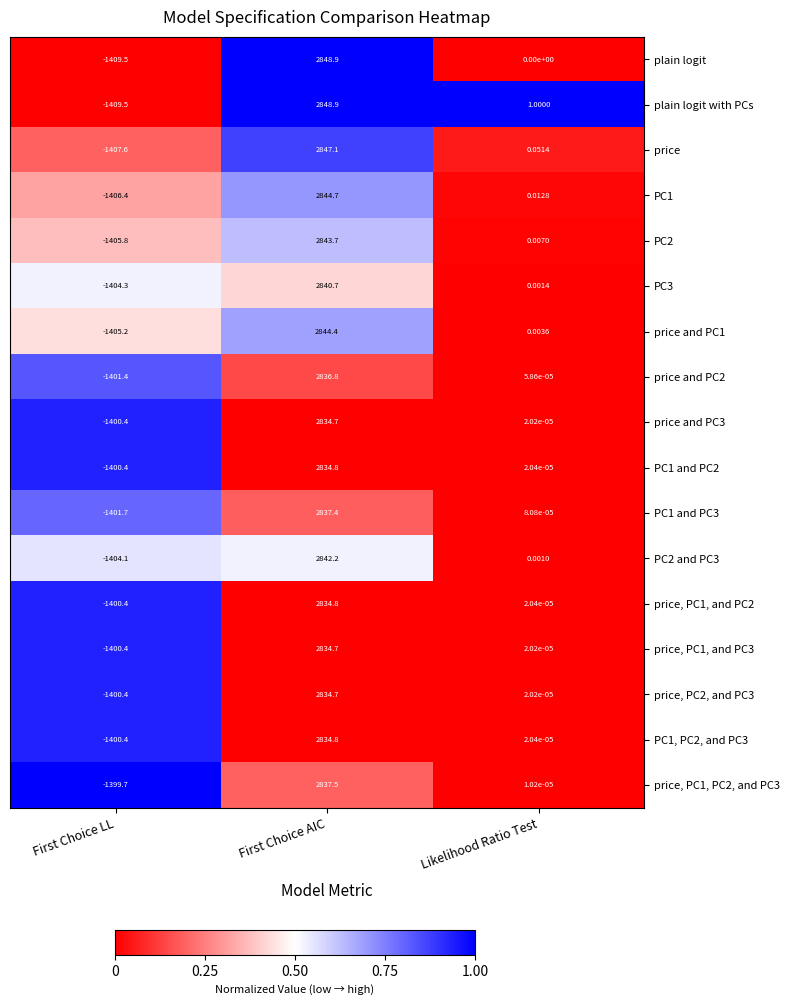

What is the spread (max minus min) of values at First Choice LL?

9.8